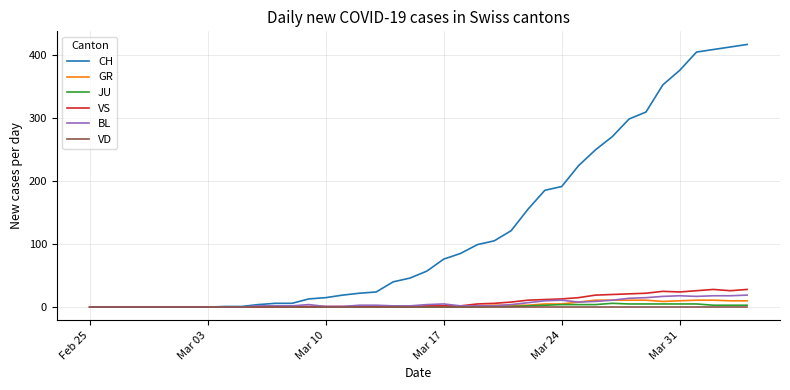

Which series has the largest range (max minus min)?

CH